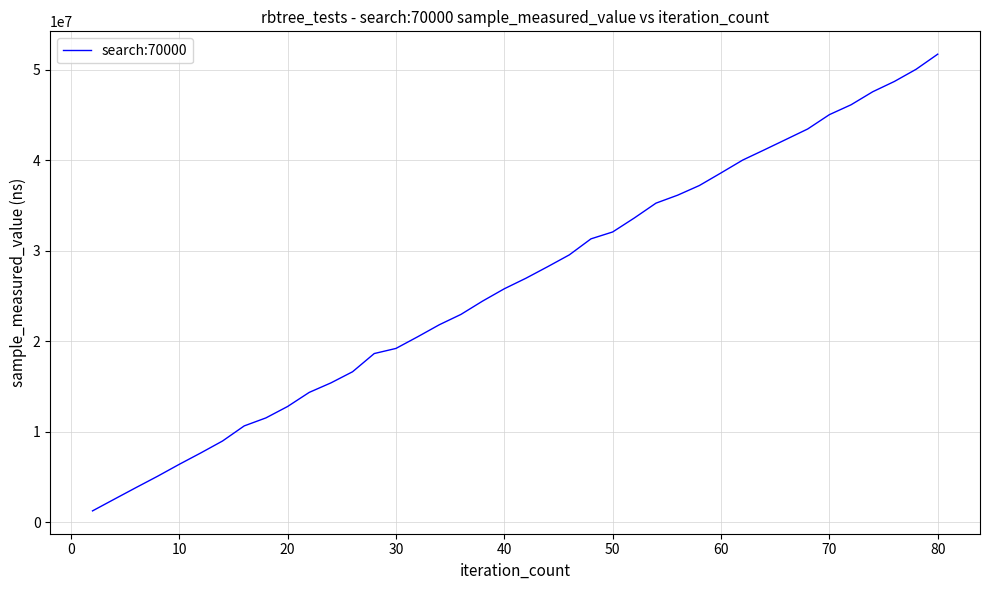

Count the number of data series in this chart.

1